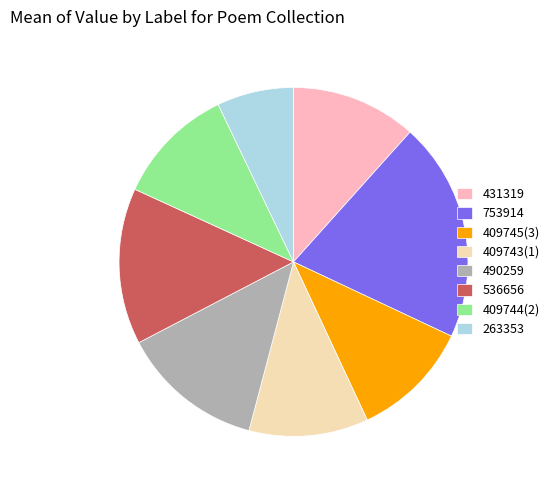

Which slice is the largest?

753914